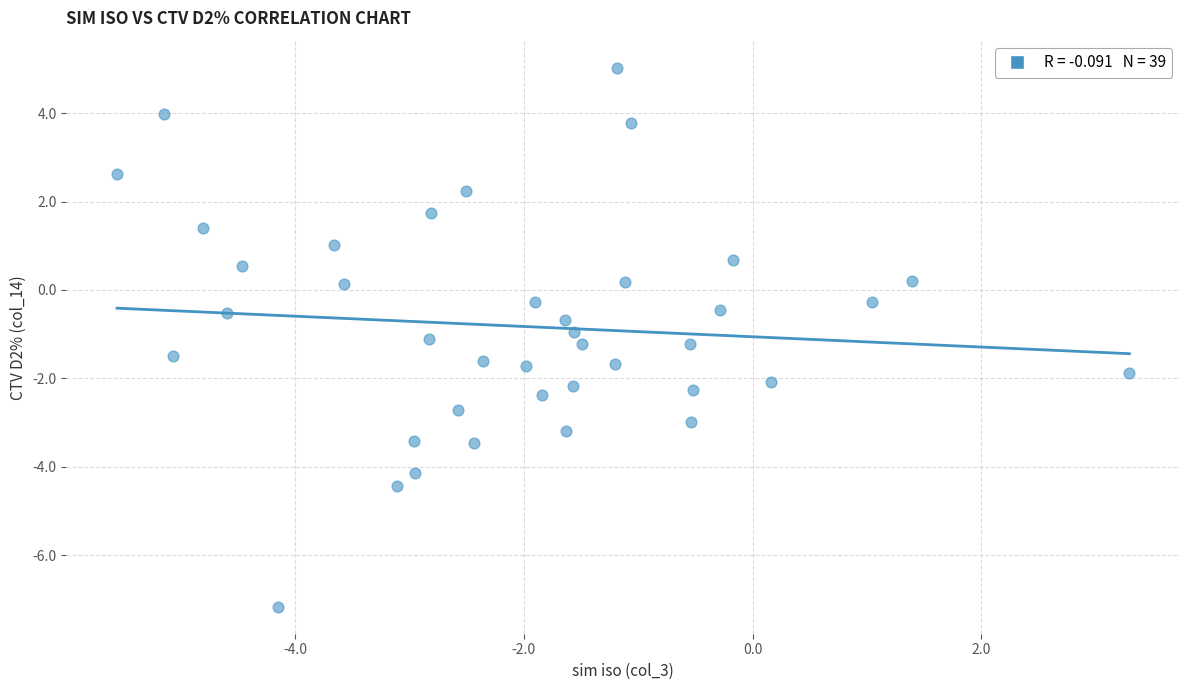

What is the range of Y values (max minus min)?

12.2